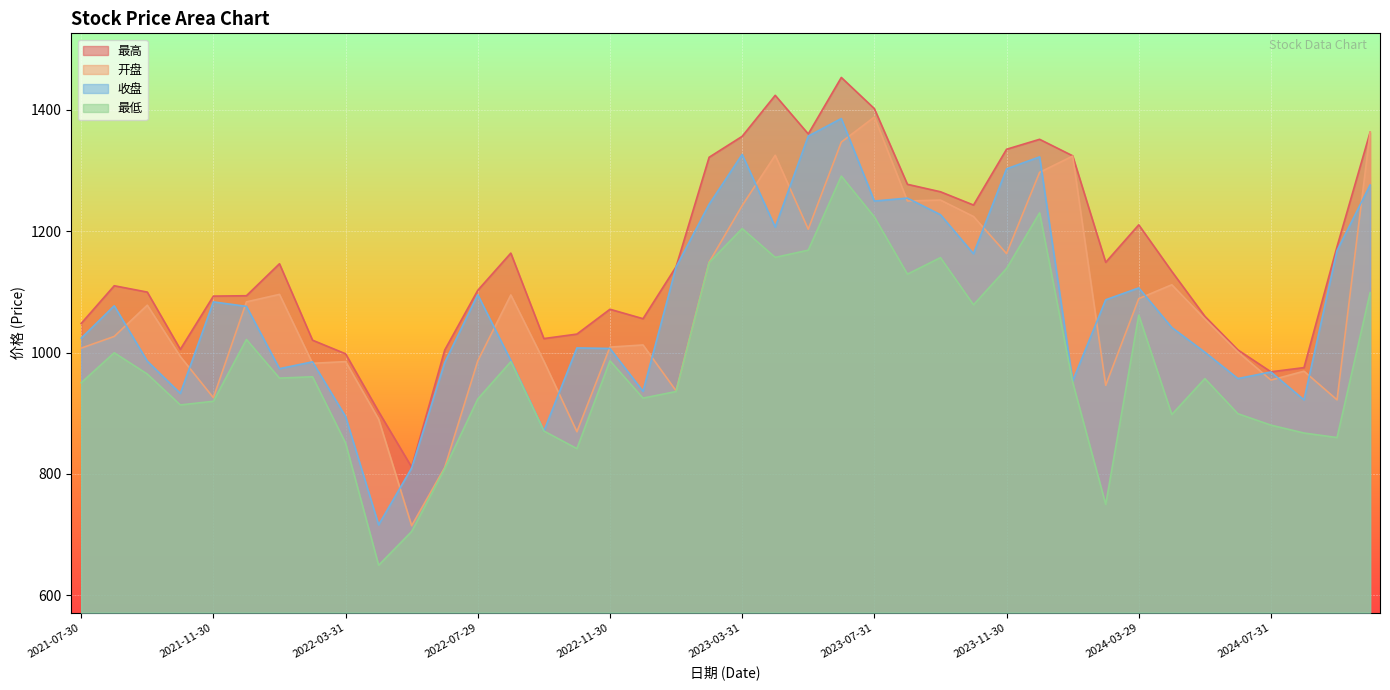

The 开盘 series shows 986.2 at 2022-07-29. True or false?

True